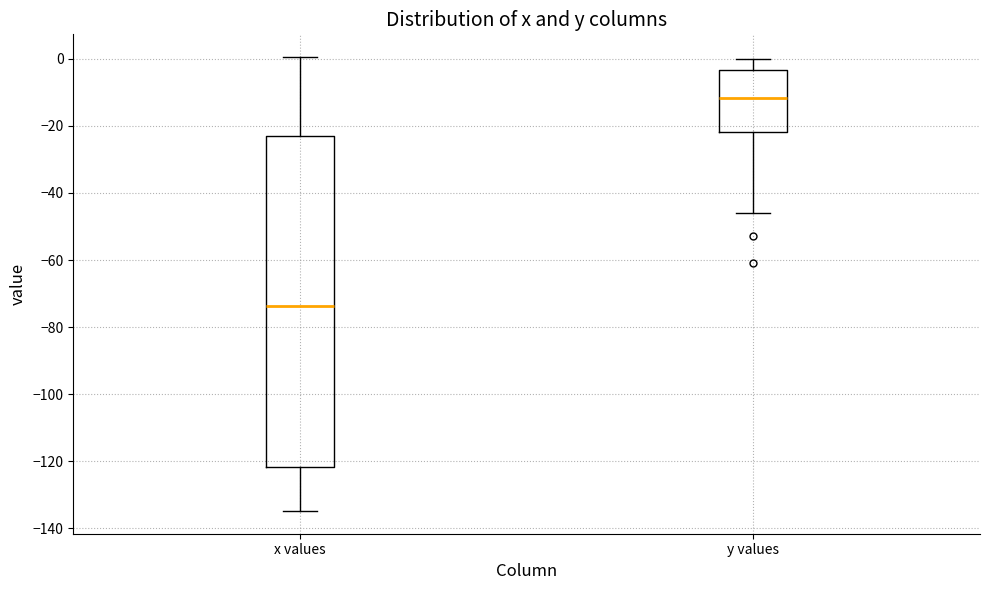

Which box's median line is the lowest?

x values